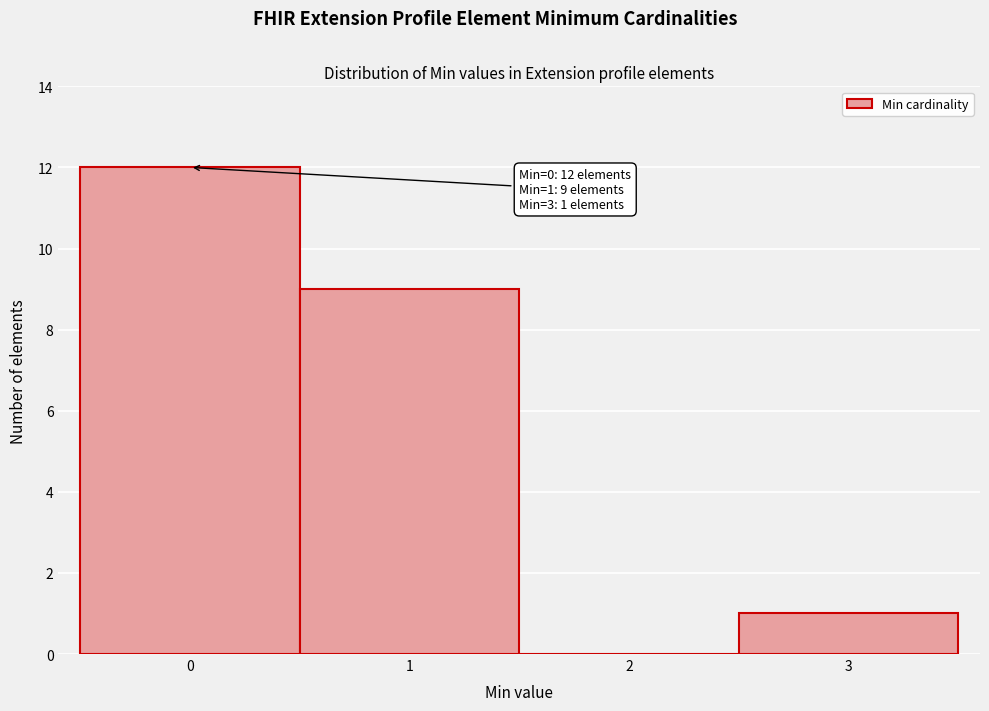

Which range on the x-axis has the tallest bar?

-0.5 to 0.5